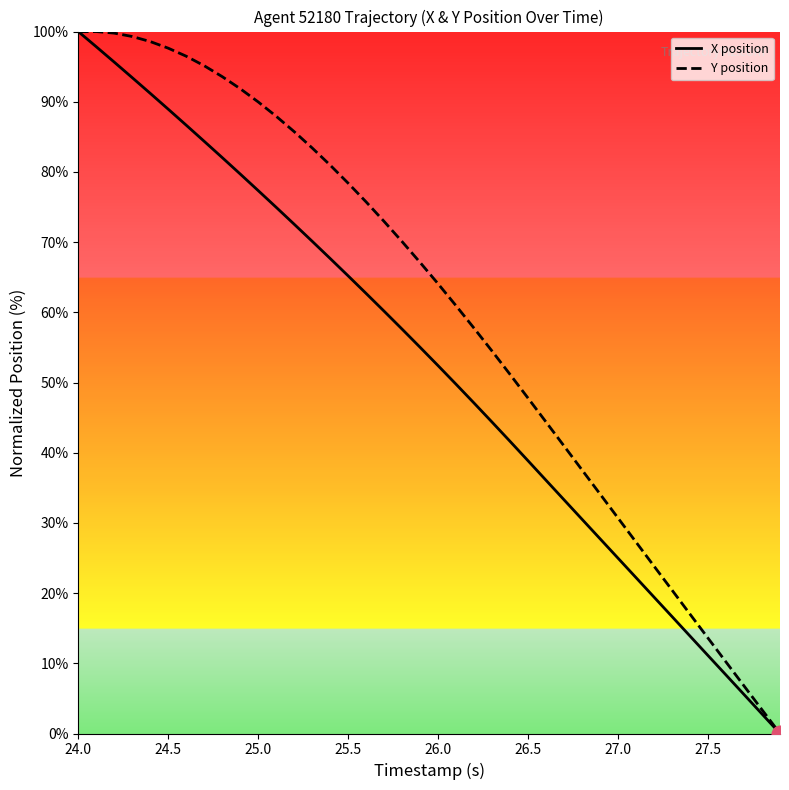

List the series in order of their overall mean, highest first.

Y position, X position